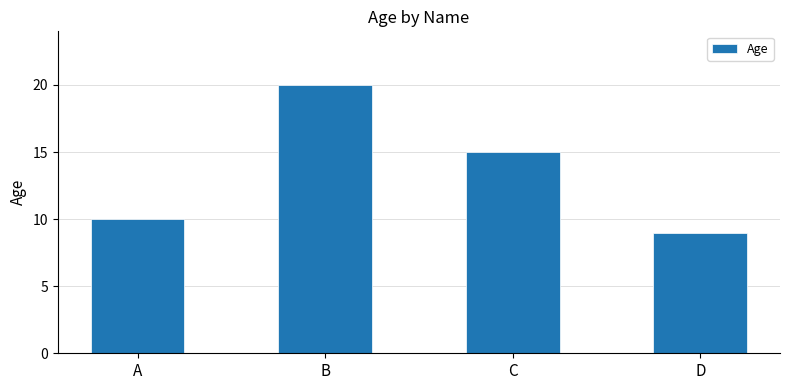

What is the minimum value shown in the chart?

9